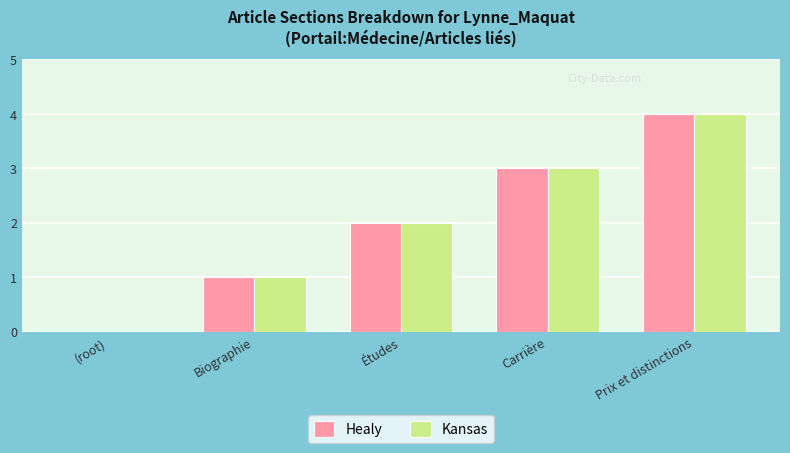

What is the sum of all Kansas values?

10